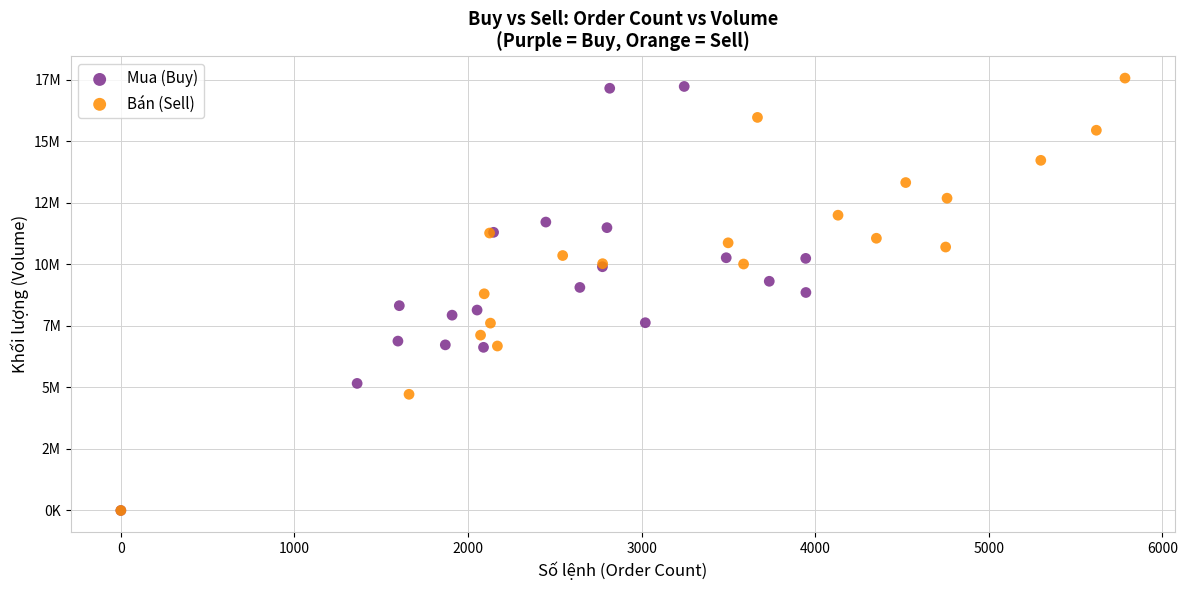

What are all the series names shown in the legend?

Mua (Buy), Bán (Sell)